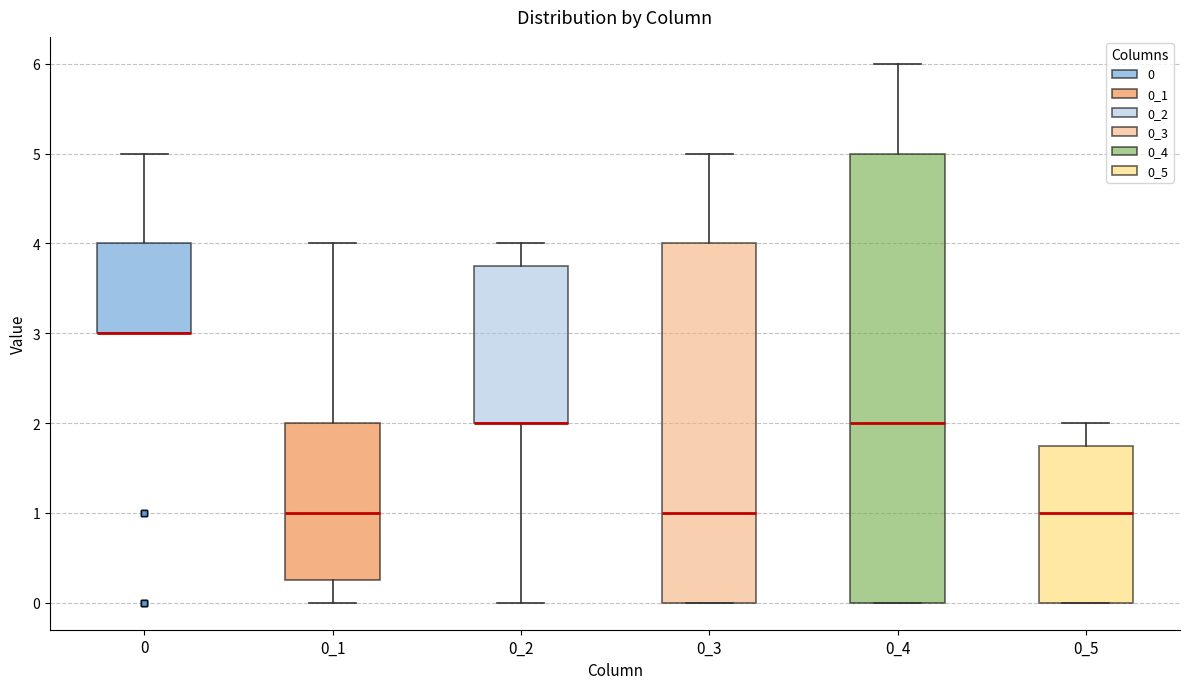

Which box is the tallest, from its lower edge to its upper edge?

0_4